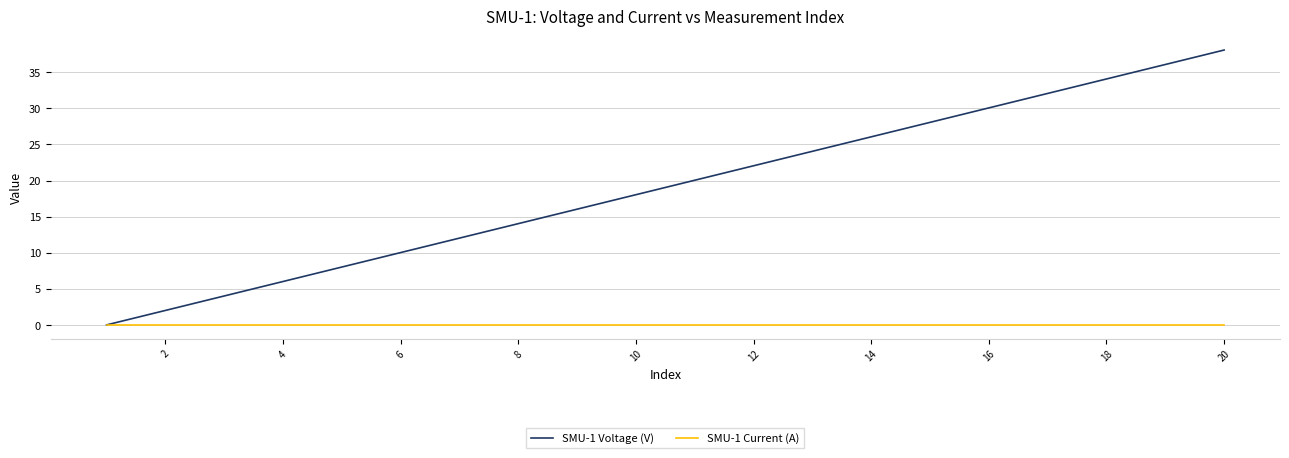

Rank the series by their average value, from lowest to highest.

SMU-1 Current (A), SMU-1 Voltage (V)